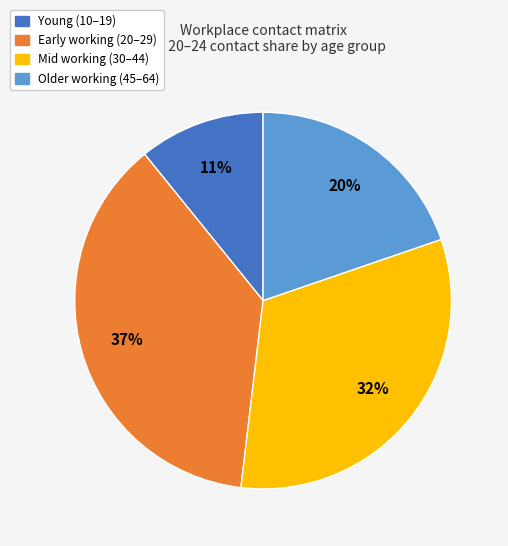

To the nearest percent, what is the average slice percentage?

25%